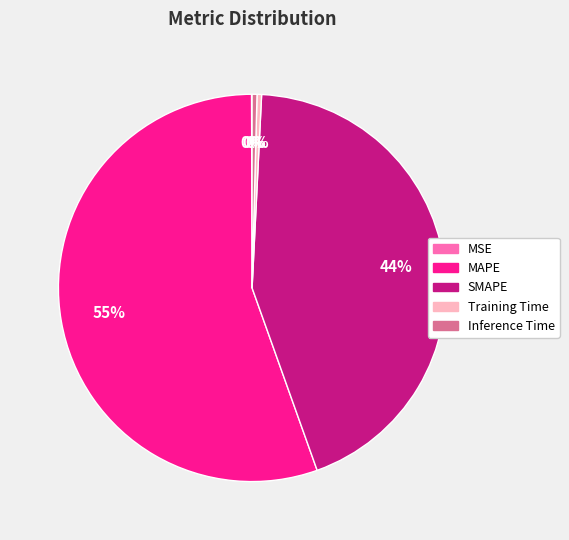

Which slice represents more than half of the pie?

MAPE